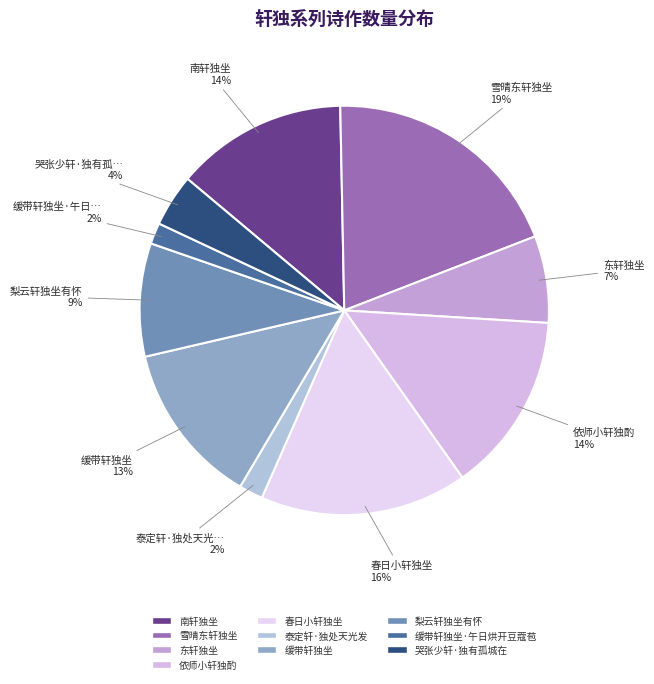

True or false: 泰定轩·独处天光发 accounts for 2% of the total.

True